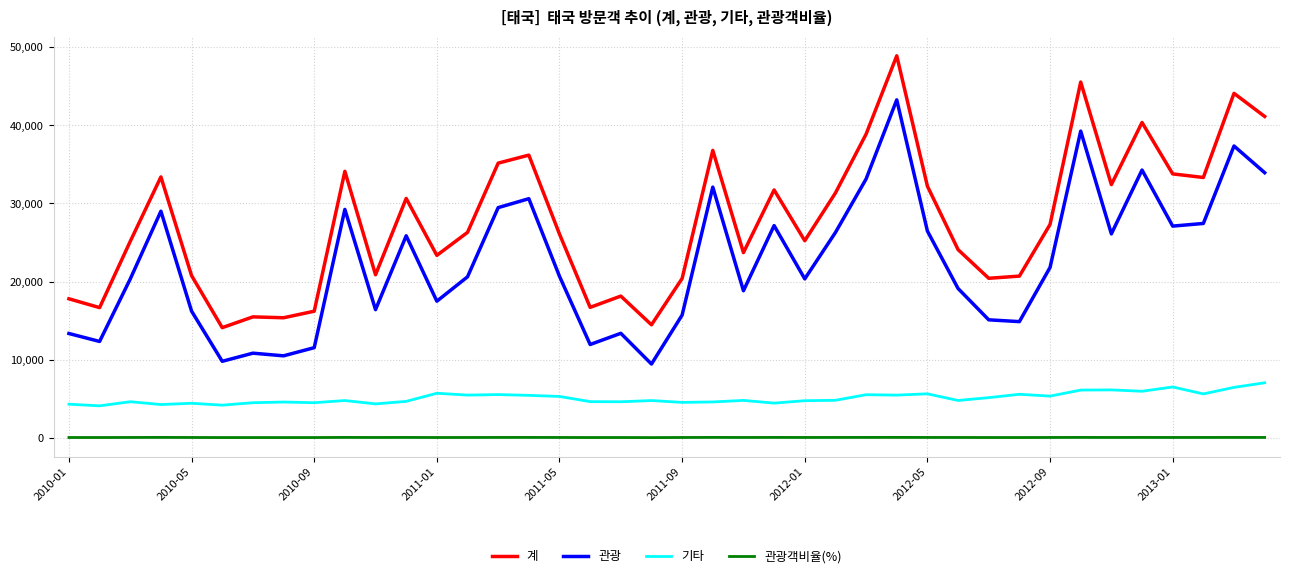

What is the maximum value for 기타?

7073.0